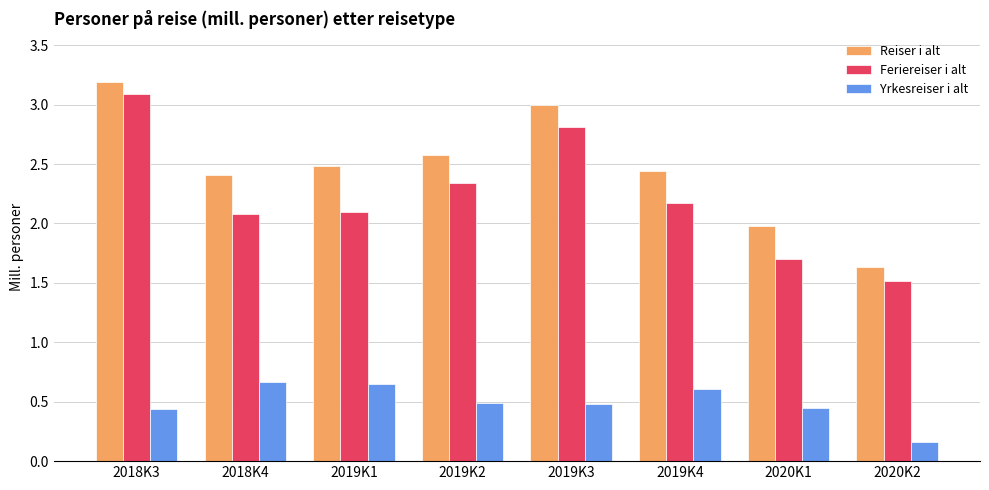

What is the average value of the Feriereiser i alt series?

2.2